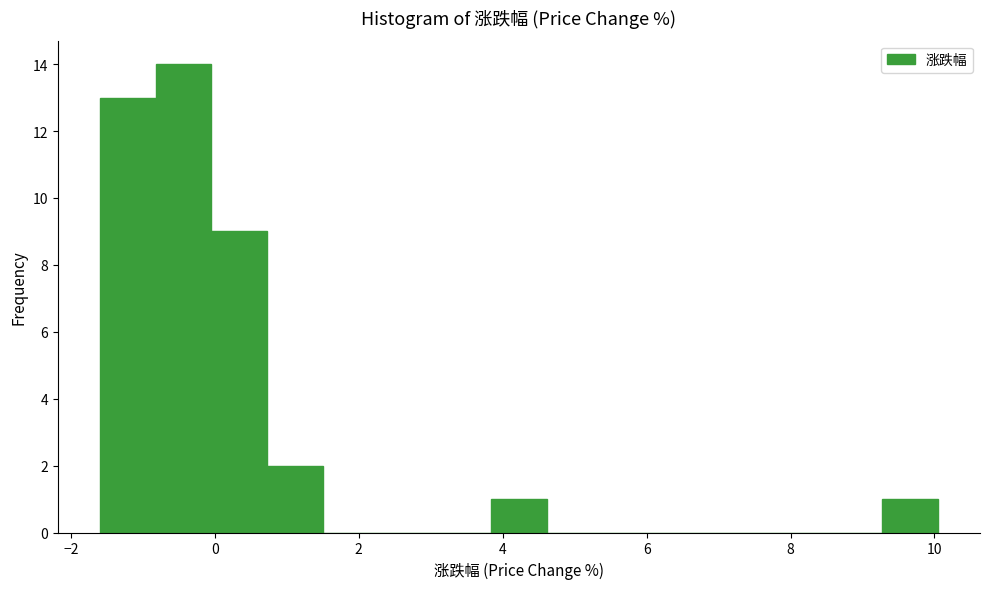

Read against the x-axis, roughly where is the centre of the tallest bar?

-0.4